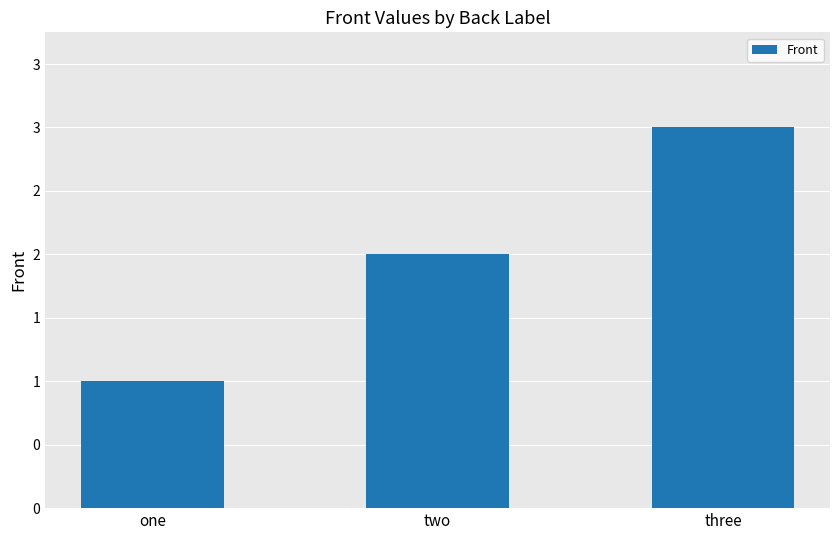

Are the bars horizontal?

No